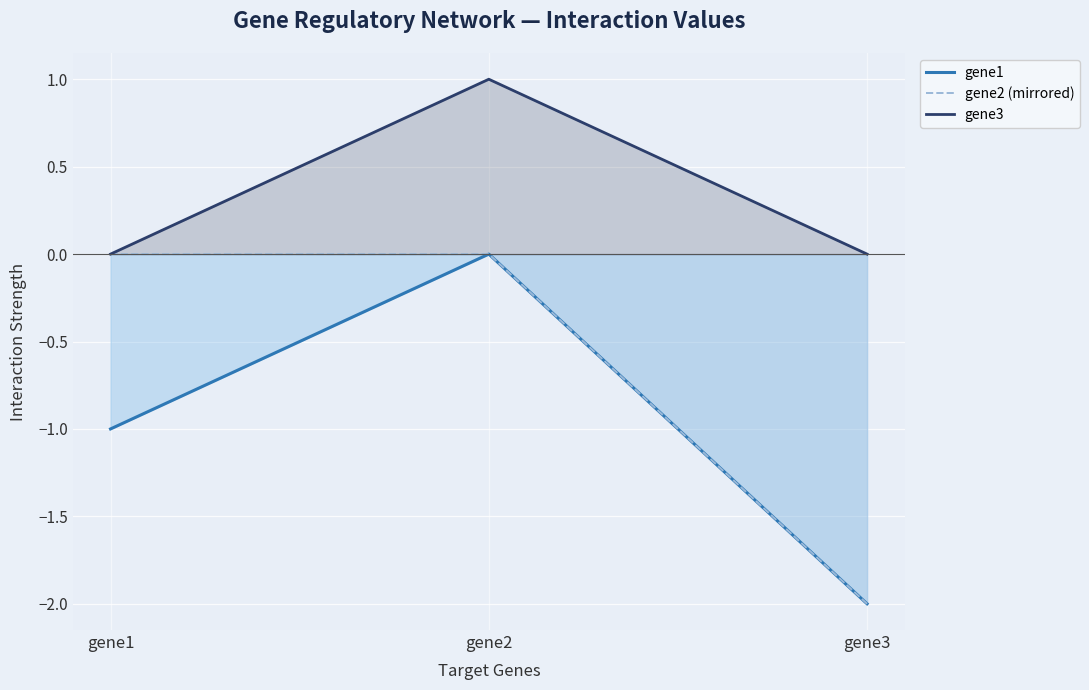

Is the value of gene1 at gene2 greater than the value of gene2 (mirrored) at gene3?

Yes